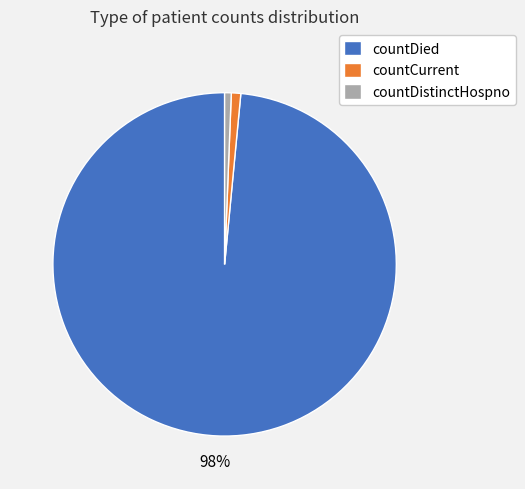

To the nearest percent, what percentage of the pie is countDistinctHospno?

1%